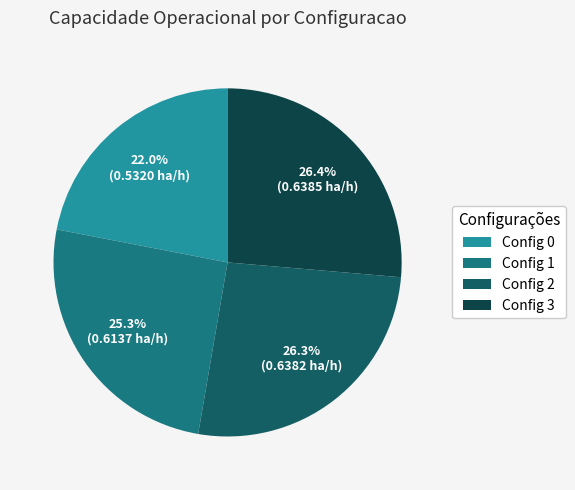

How much of the chart is everything except Config 0?

78.0%